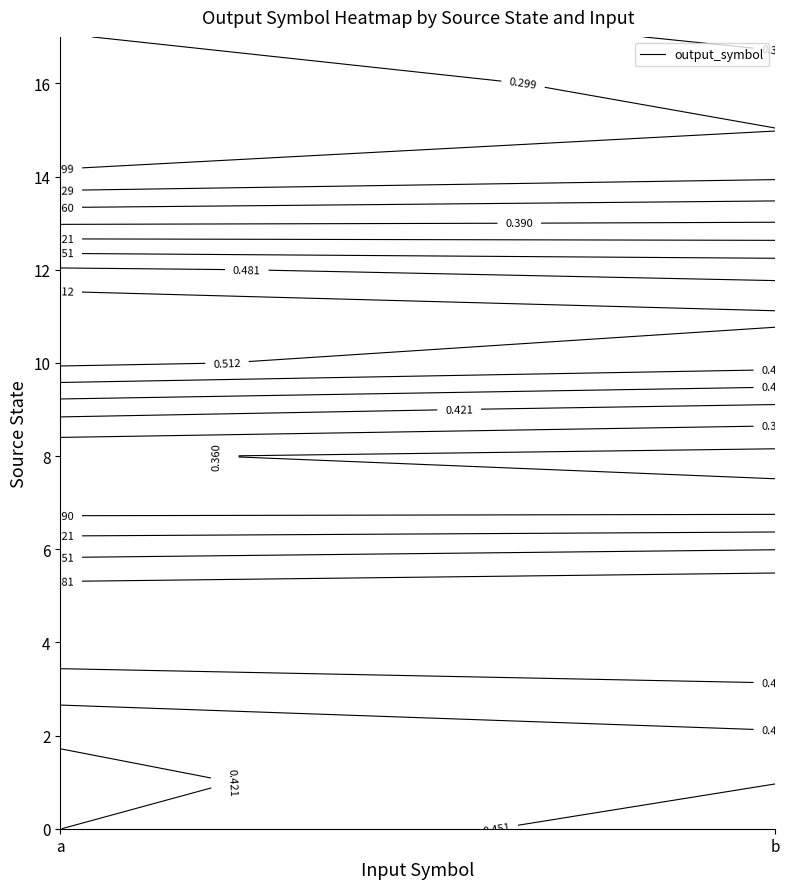

Which label corresponds to the smallest value in the chart?

a